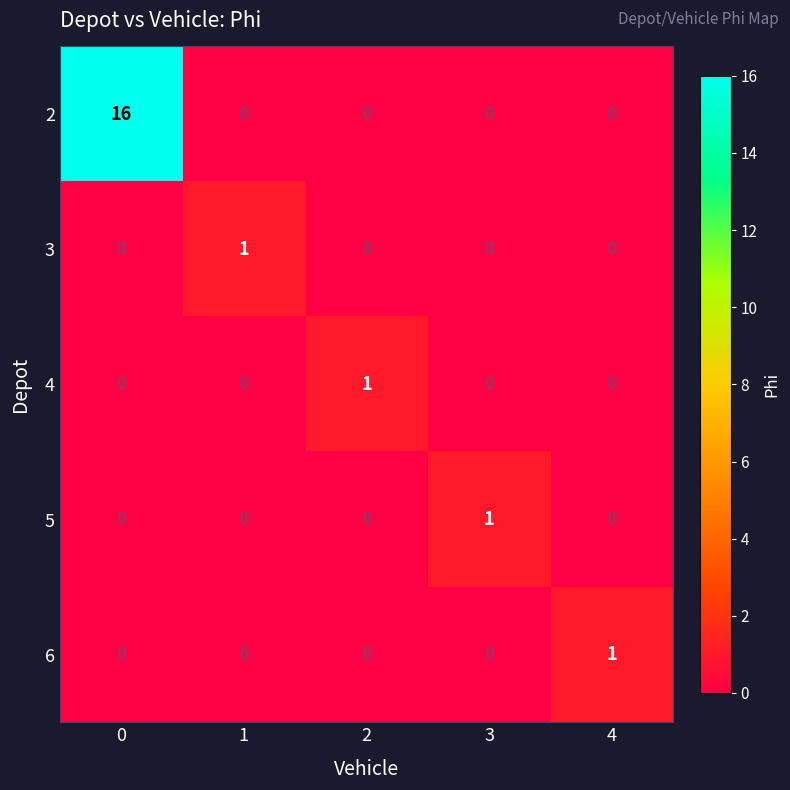

What is the spread (max minus min) of values at 4?

1